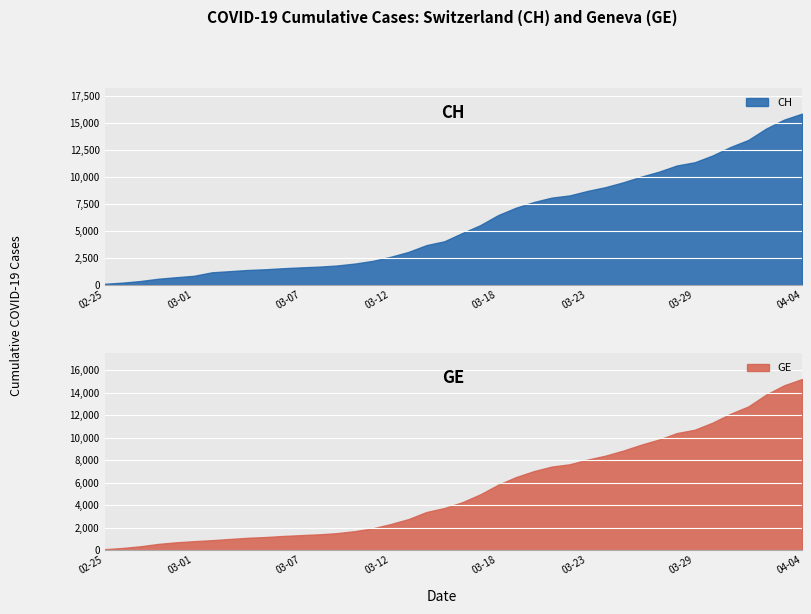

True or false: GE has a value of 582 at 2020-03-04.

False